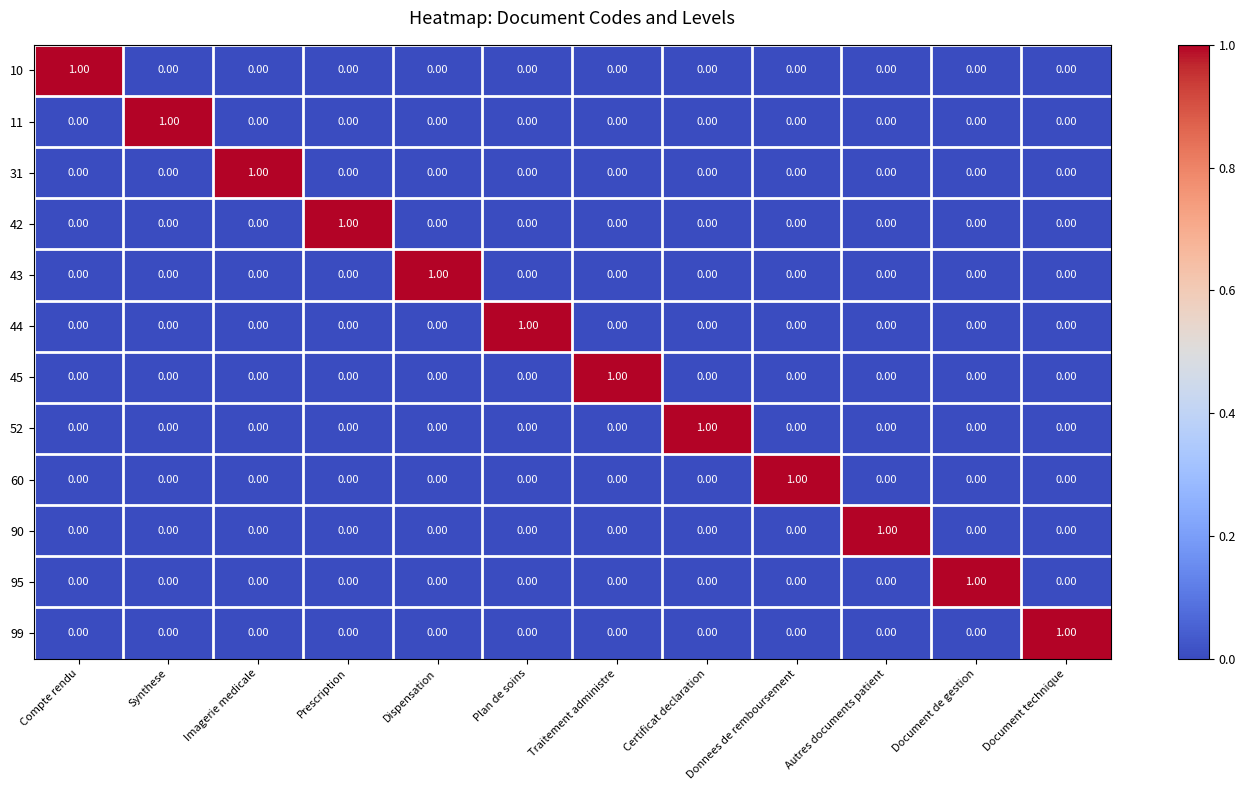

What is the total value across all series at Dispensation?

1